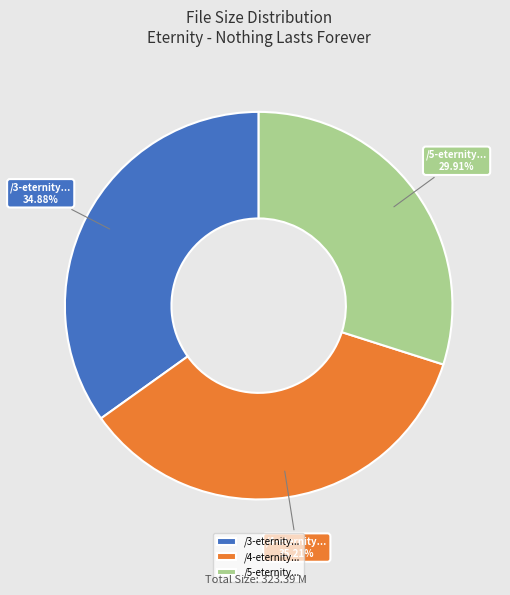

Which category has the smallest portion of the pie?

/5-eternity...